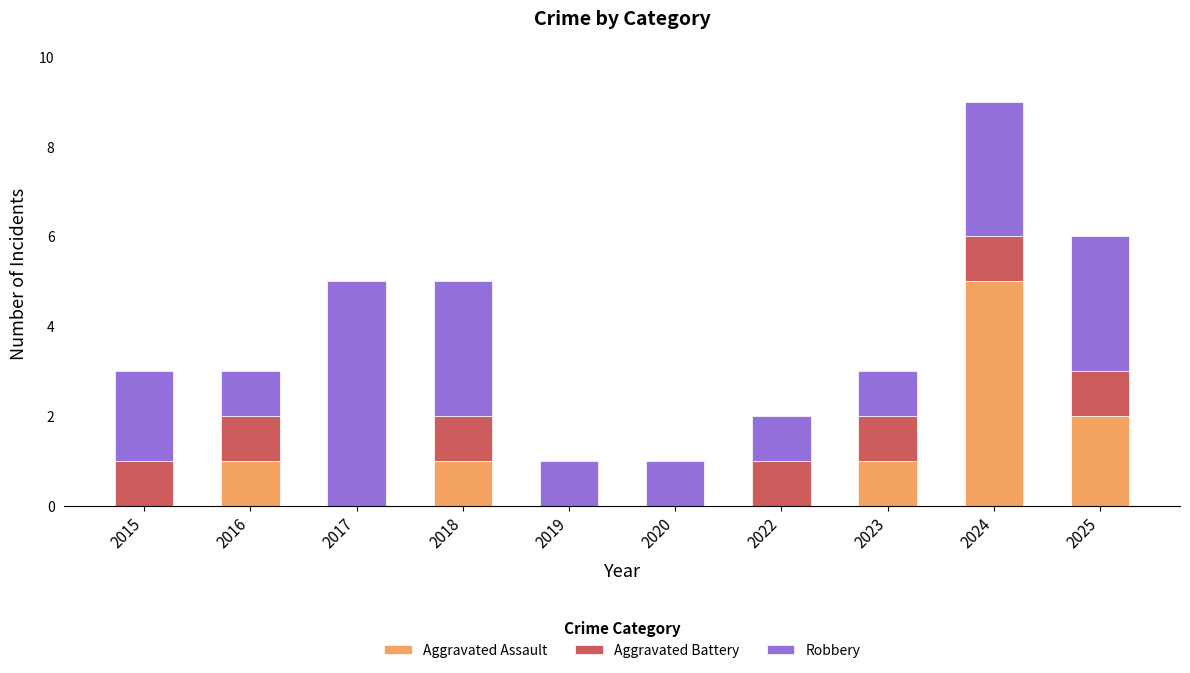

Is it true that Aggravated Assault equals -3 at 2015?

False